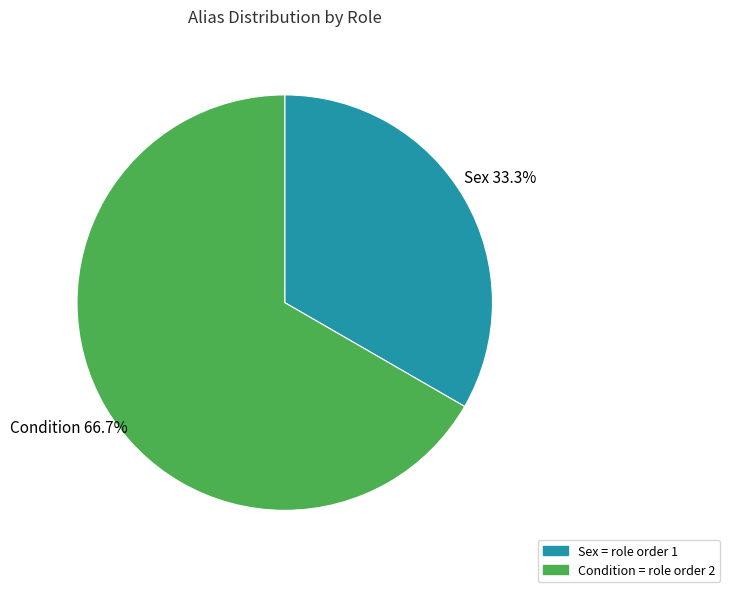

How many segments does this pie chart have?

2